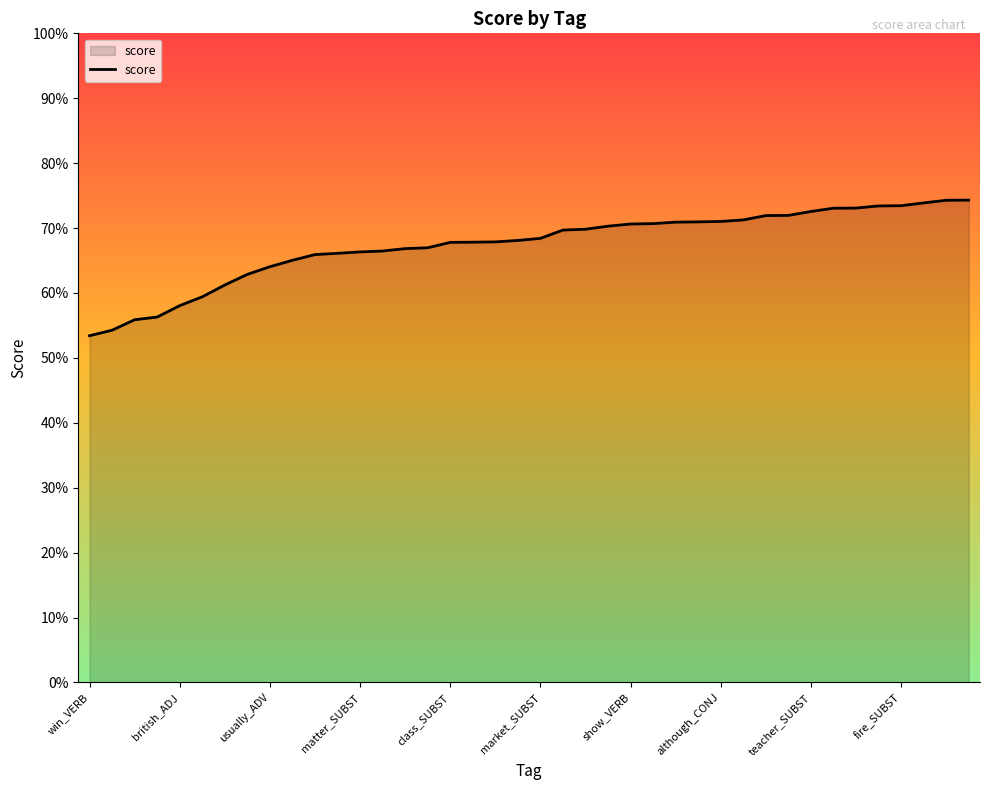

True or false: there are more than 1 points higher than both neighbors.

False